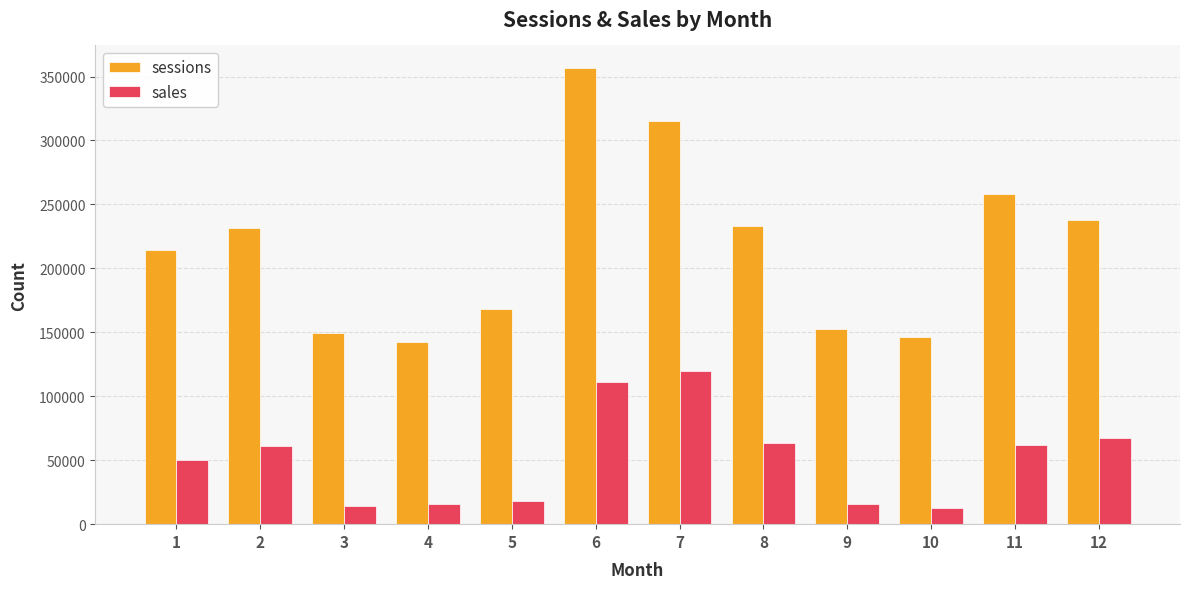

The value of sales at 9 is 15530. True or false?

True